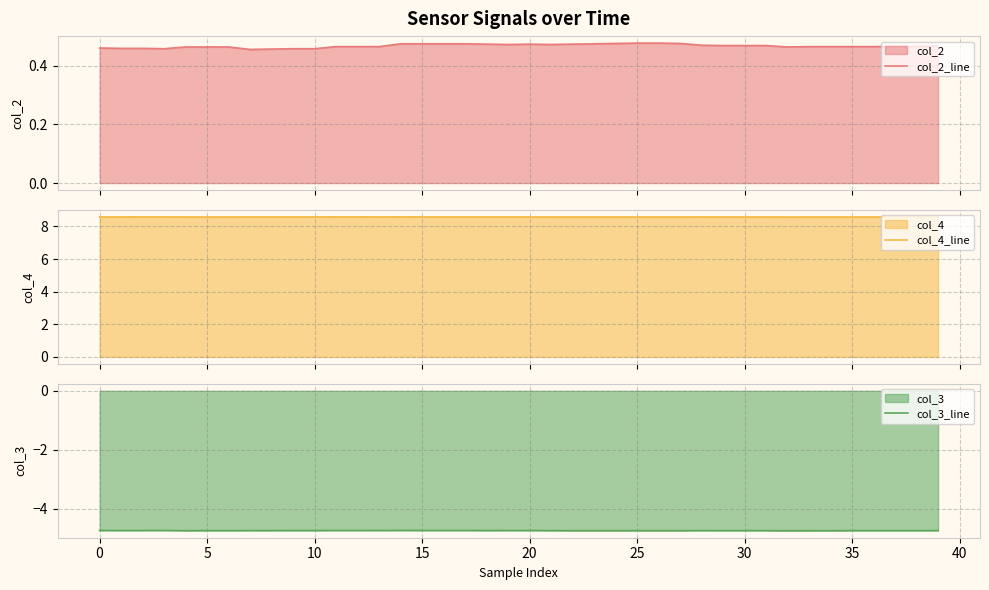

What is the highest value of the col_4_line series?

8.6